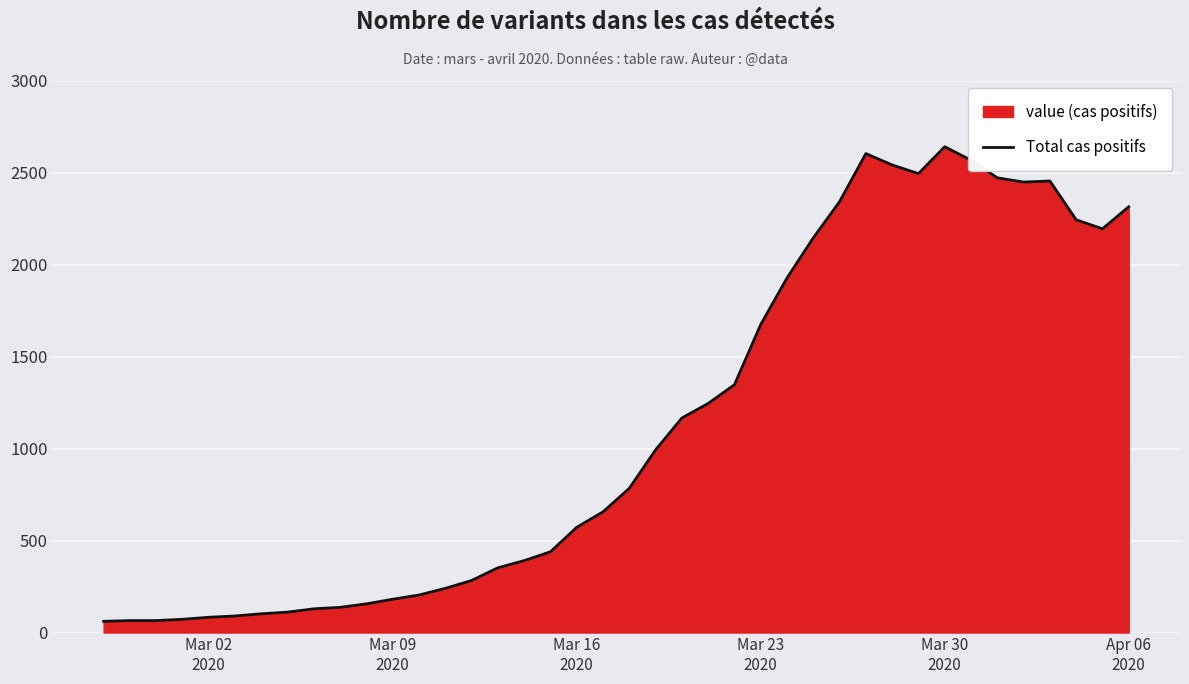

What is the minimum value shown in the chart?

61